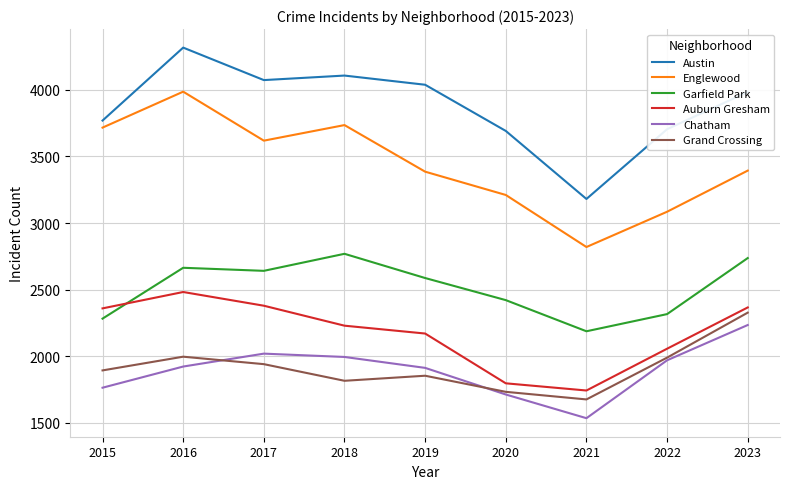

Is it true that Auburn Gresham equals 4214 at 2023?

False